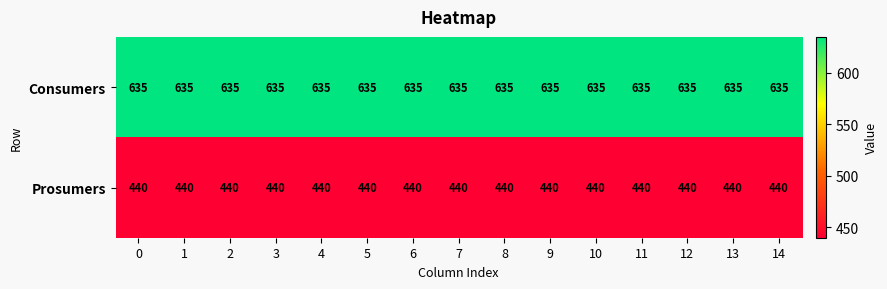

List the series in order of their overall mean, highest first.

Consumers, Prosumers